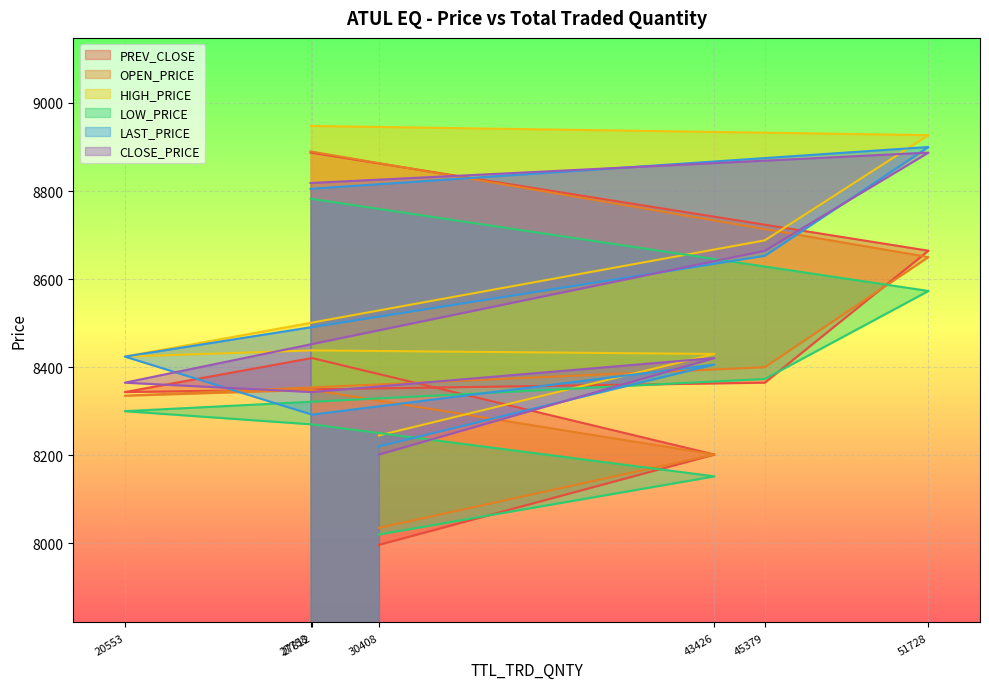

What are all the series names shown in the legend?

PREV_CLOSE, OPEN_PRICE, HIGH_PRICE, LOW_PRICE, LAST_PRICE, CLOSE_PRICE